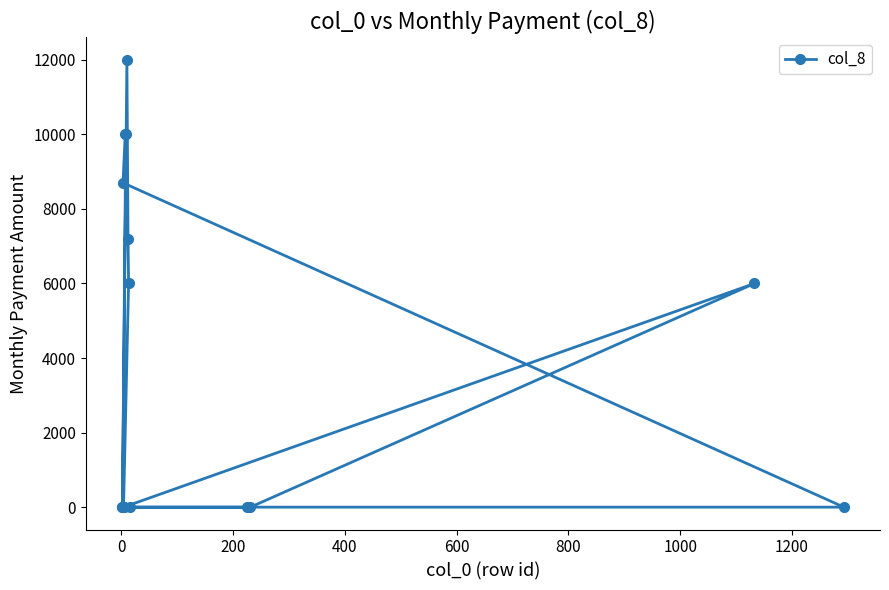

What is the difference between the maximum and minimum values?

12000